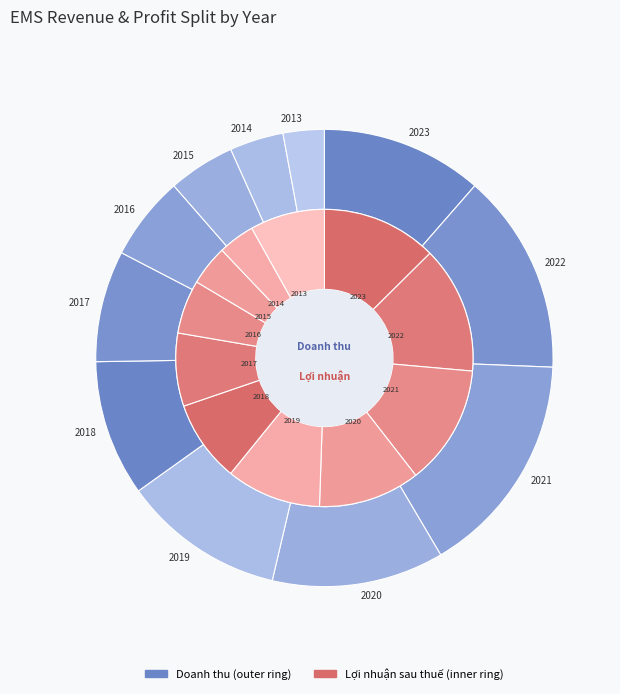

Is the sum of 2020 and 2023 greater than half?

No